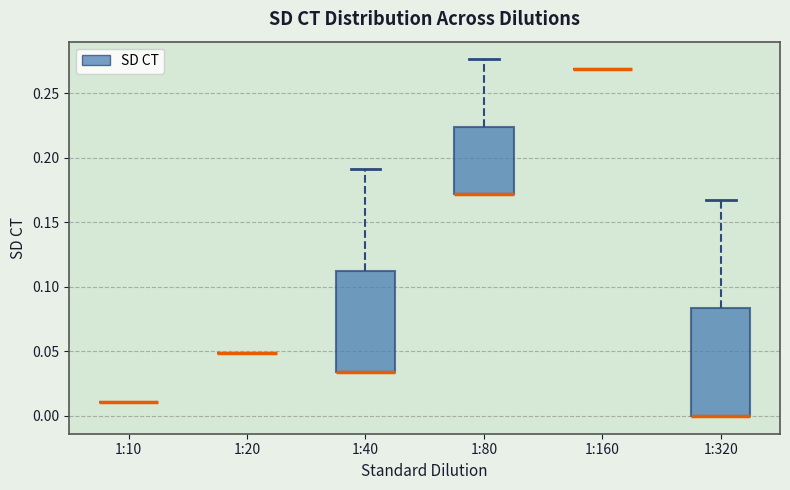

Reading left to right, transcribe this box plot: for each box, give where its median line is, the range the box spans, and where its two whiskers end, as read against the y-axis. The values are not printed on the chart, so give them approximately, as read against the axis.

1:10: box collapsed to a line at 0.010, whiskers 0.010 to 0.010
1:20: box collapsed to a line at 0.050, whiskers 0.050 to 0.050
1:40: median 0.035 (drawn on the box's lower edge), box 0.035 to 0.115, whiskers 0.035 to 0.190
1:80: median 0.170 (drawn on the box's lower edge), box 0.170 to 0.225, whiskers 0.170 to 0.275
1:160: box collapsed to a line at 0.270, whiskers 0.270 to 0.270
1:320: median 0.000 (drawn on the box's lower edge), box 0.000 to 0.085, whiskers 0.000 to 0.170